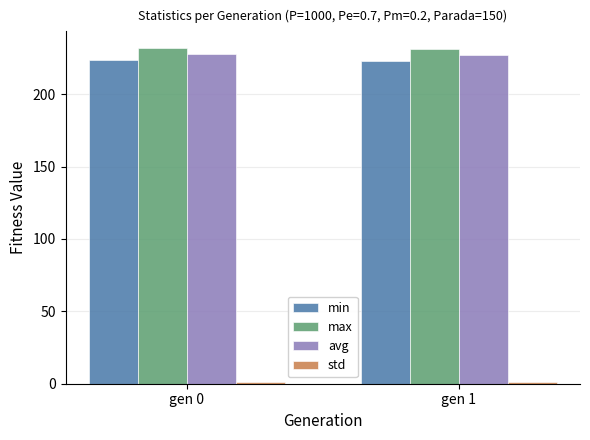

The value of min at gen 0 is 295.2. True or false?

False